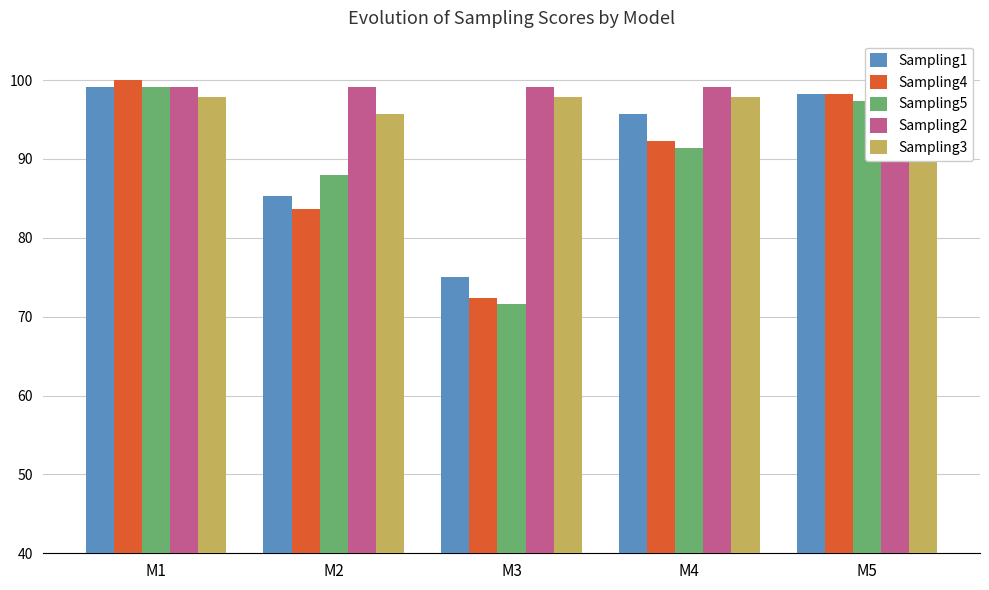

How many distinct data groups are displayed?

5